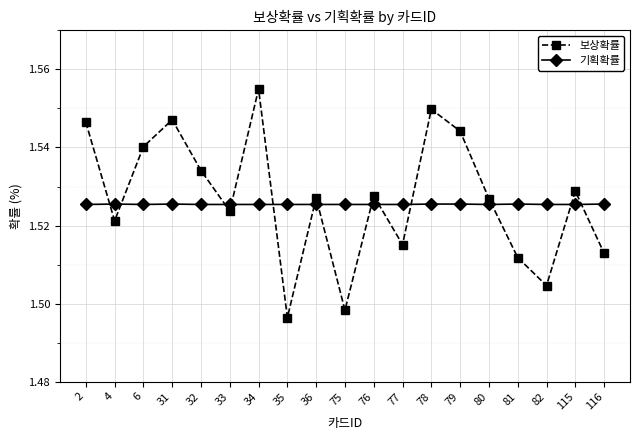

What is the sum of all 기획확률 values?

29.0